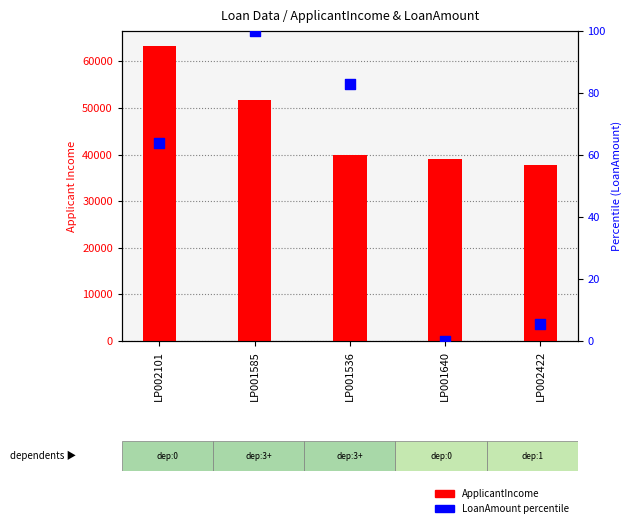

Which series has the largest total across all categories?

ApplicantIncome